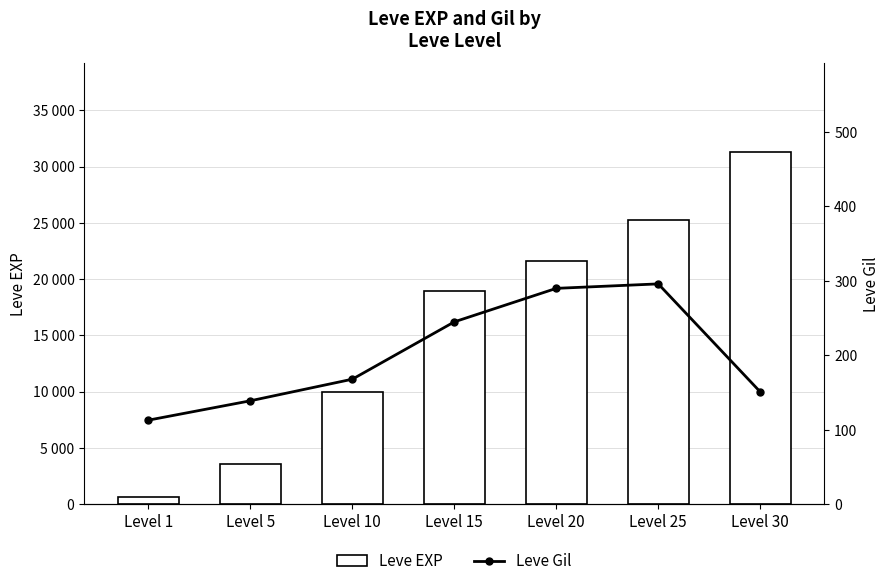

Which series has the largest range (max minus min)?

Leve EXP